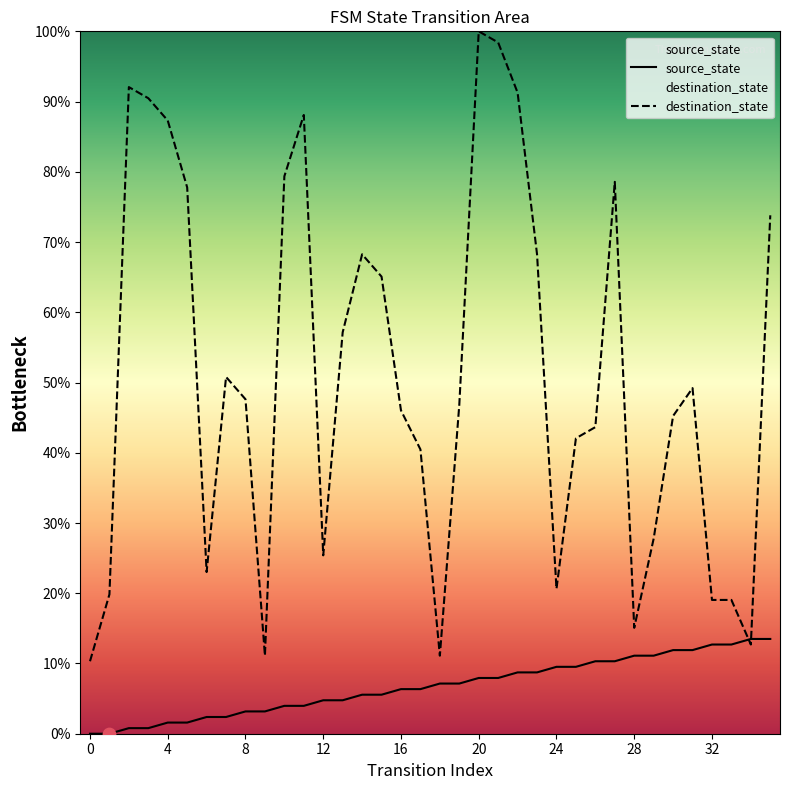

What is the total value across all series at 34?

26.2